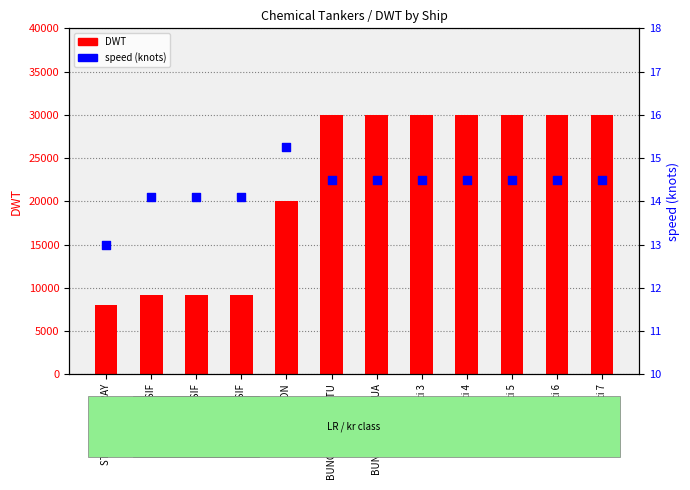

At which category is the sum across all series the highest?

BUNGA MELATI SATU